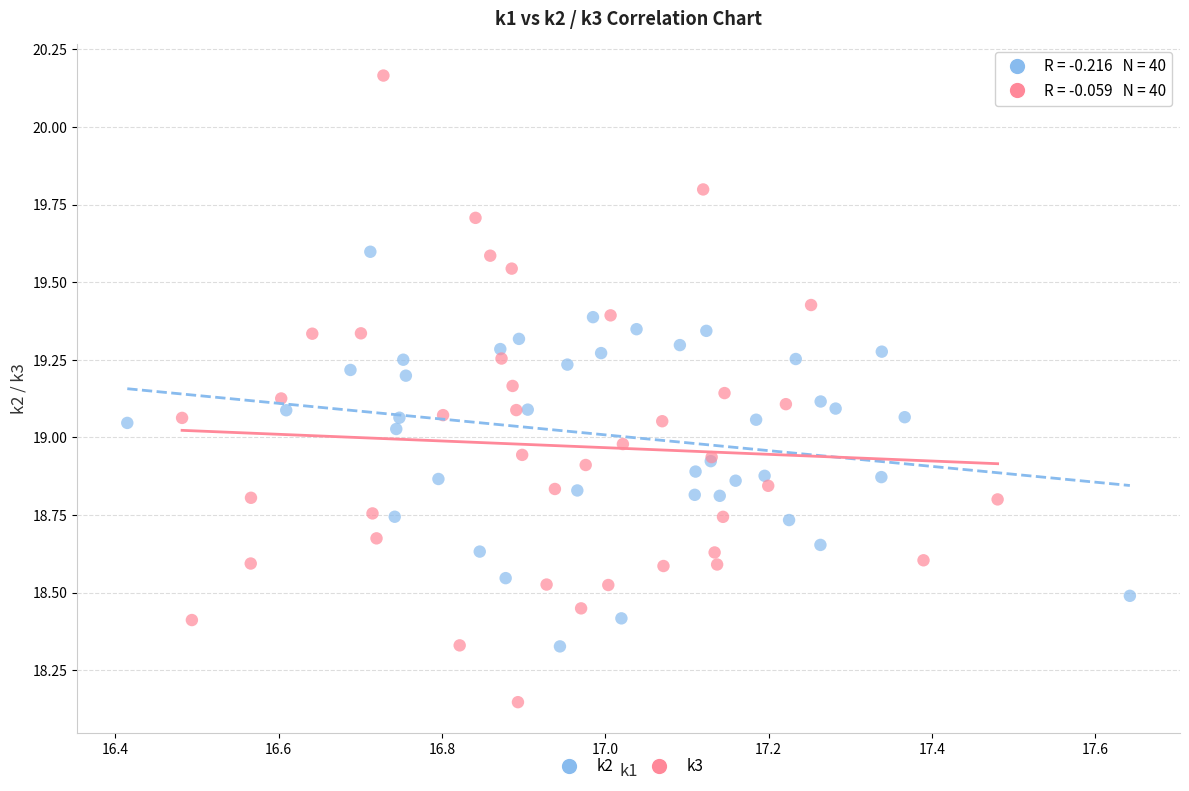

Which series has the largest Y range (max minus min)?

k3